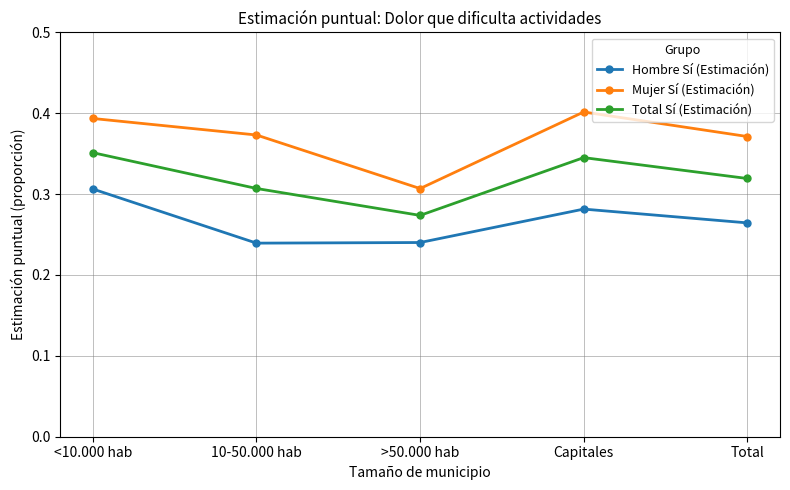

True or false: Hombre Sí (Estimación) has more than 0 interior local peaks.

True